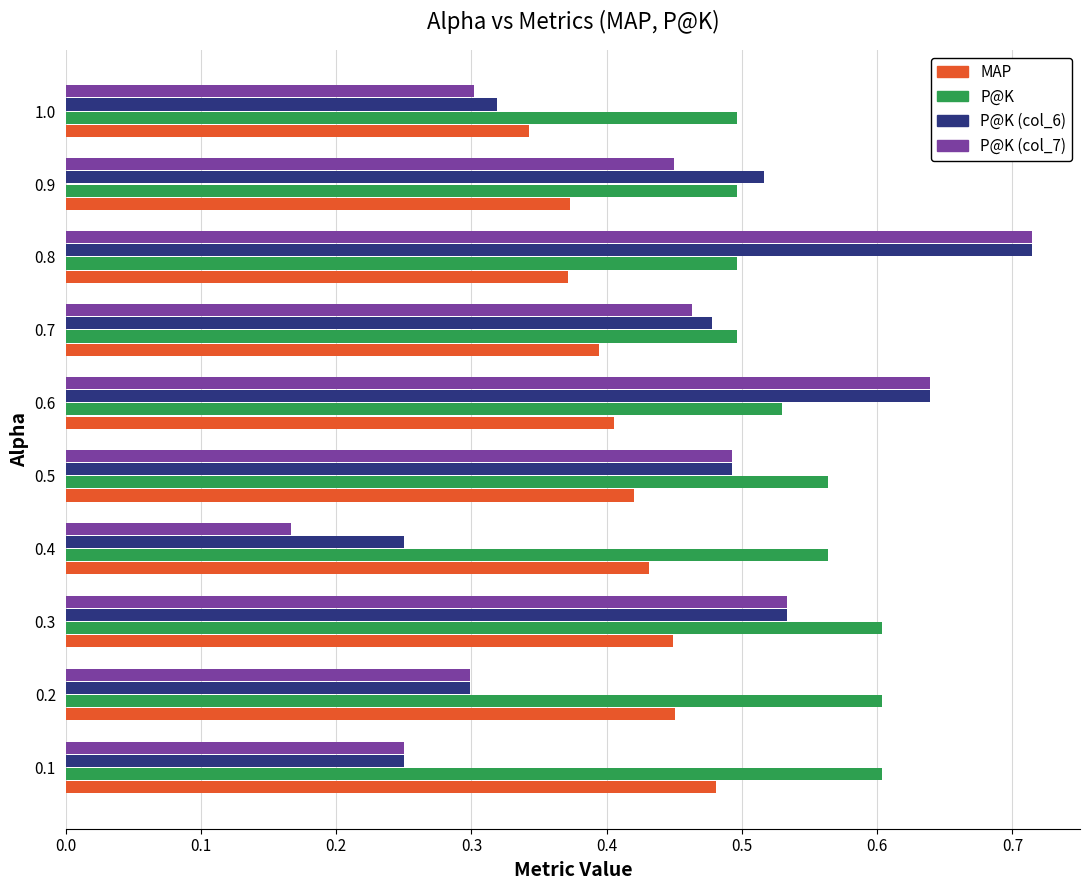

Is the value of P@K (col_6) at 0.2 greater than the value of MAP at 0.4?

No